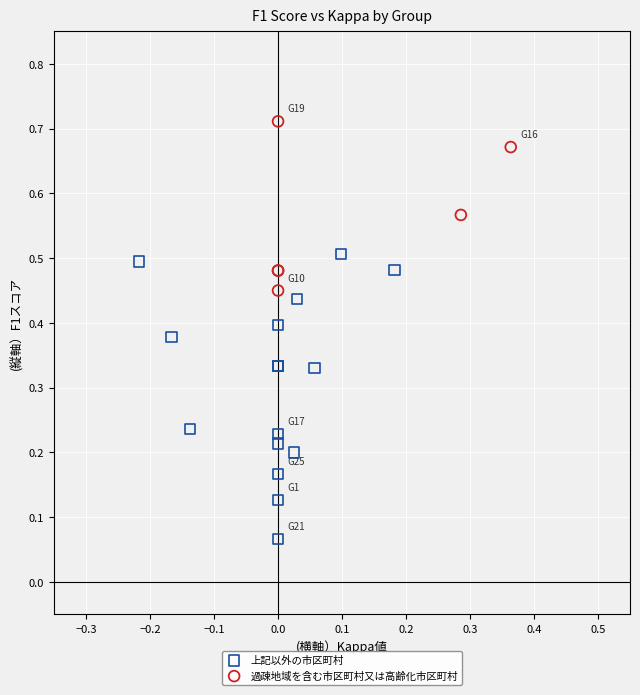

Which series reaches the minimum Y coordinate?

上記以外の市区町村